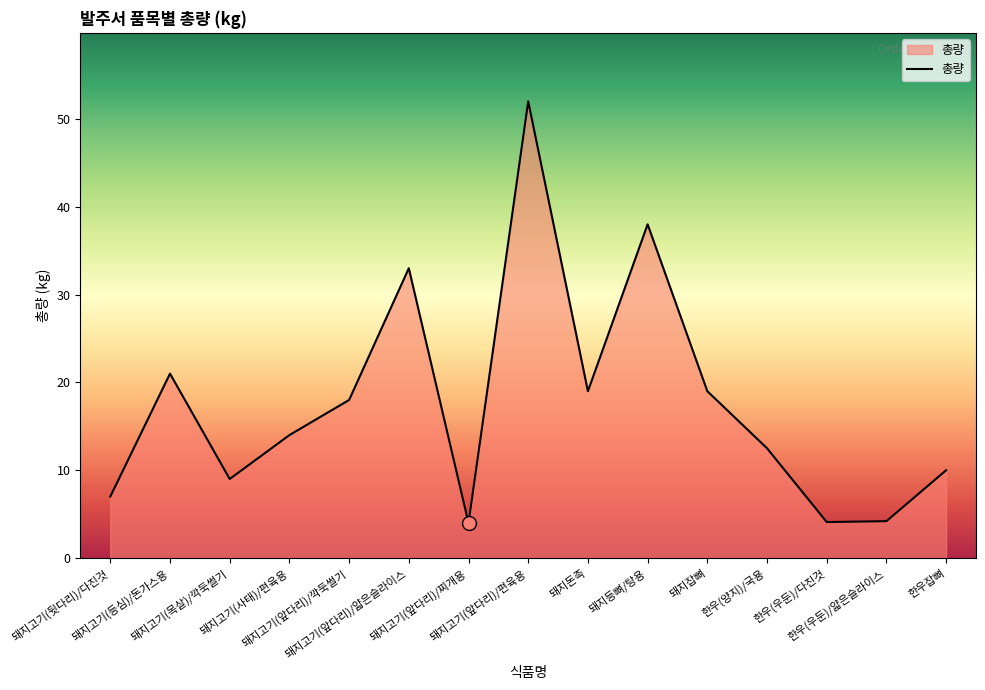

What is the smallest value displayed?

4.0